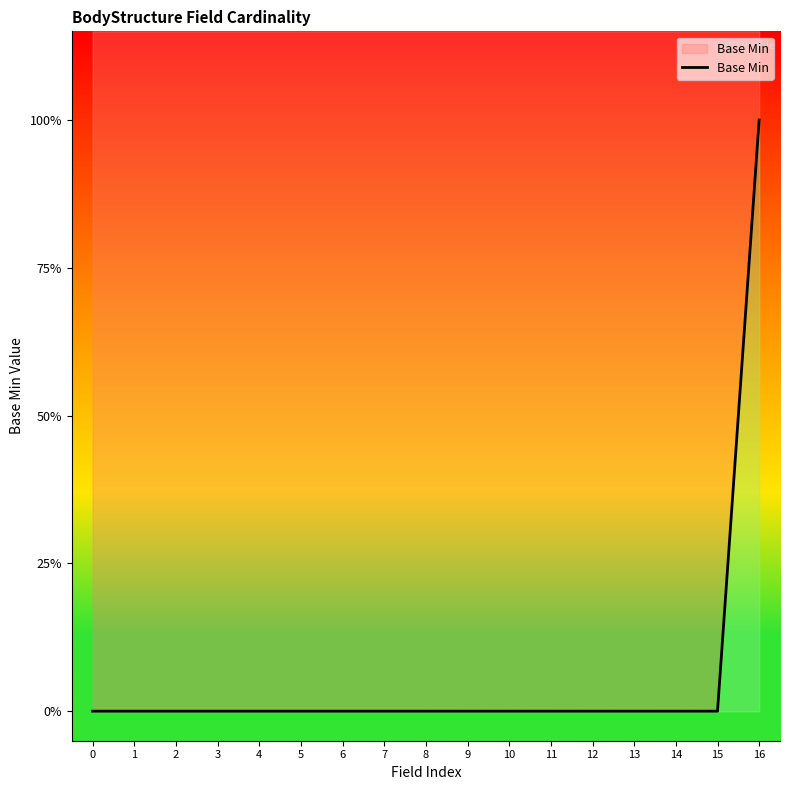

At which category does the chart reach its peak across all series?

16